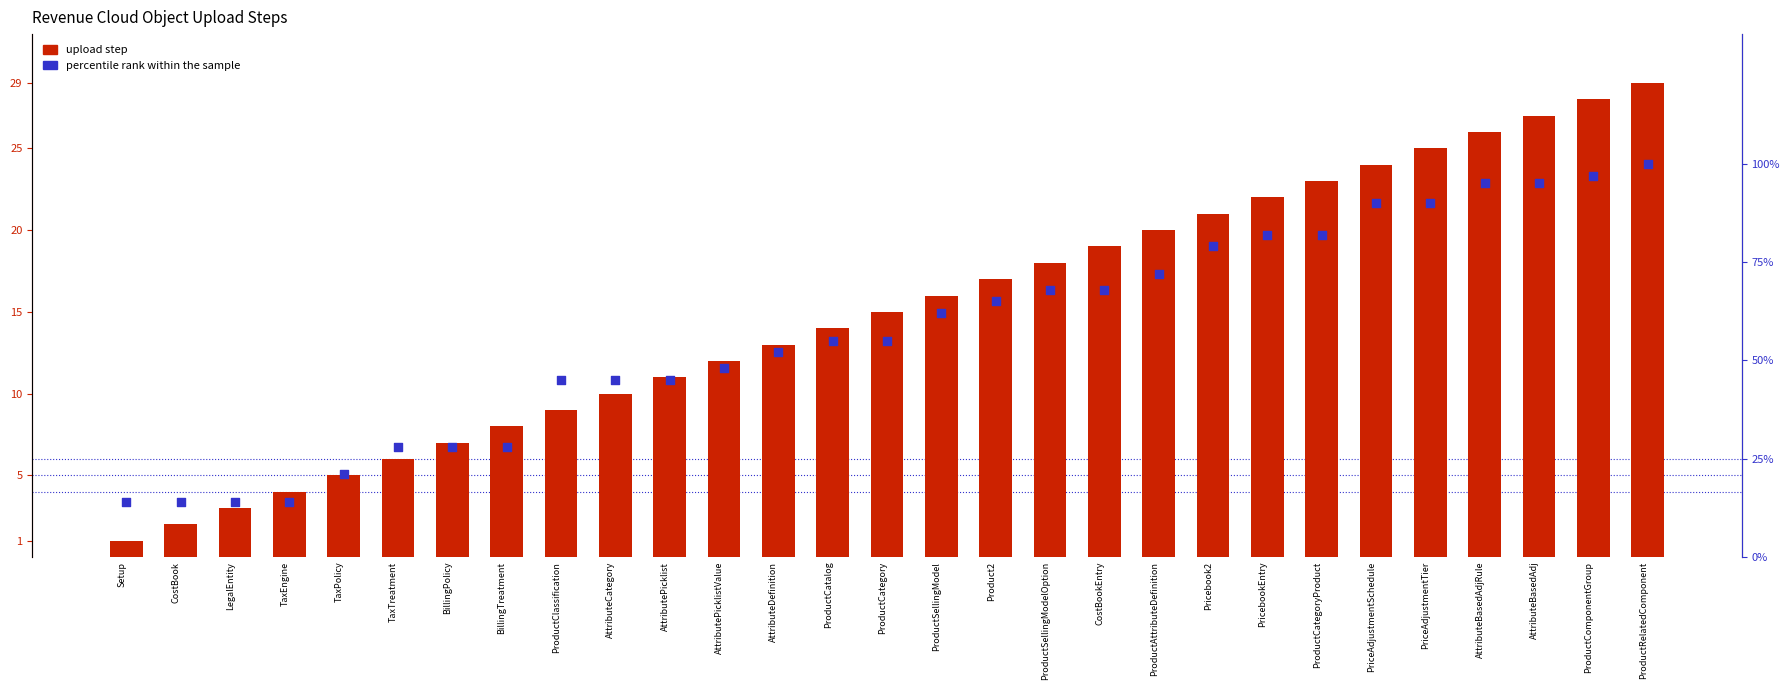

Which series has the largest total across all categories?

percentile rank within the sample